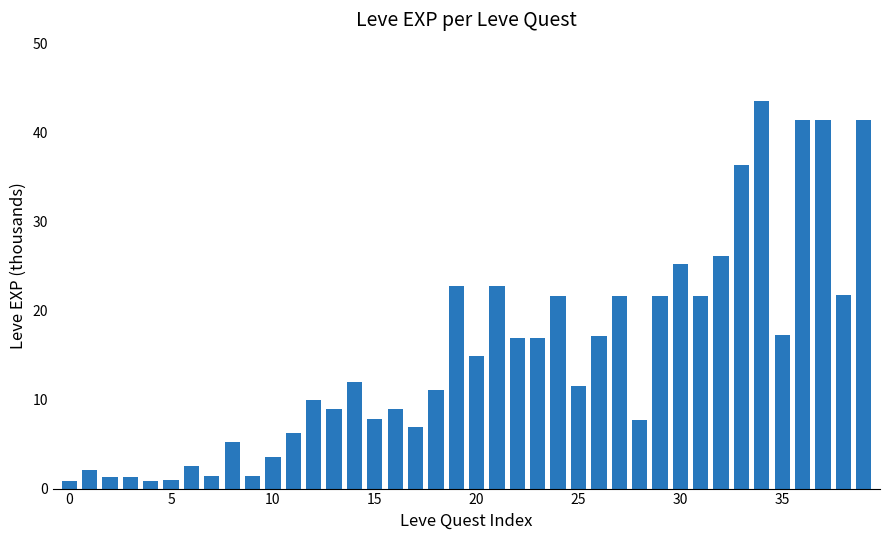

What is the value of the 37th bar from the left?

41.4